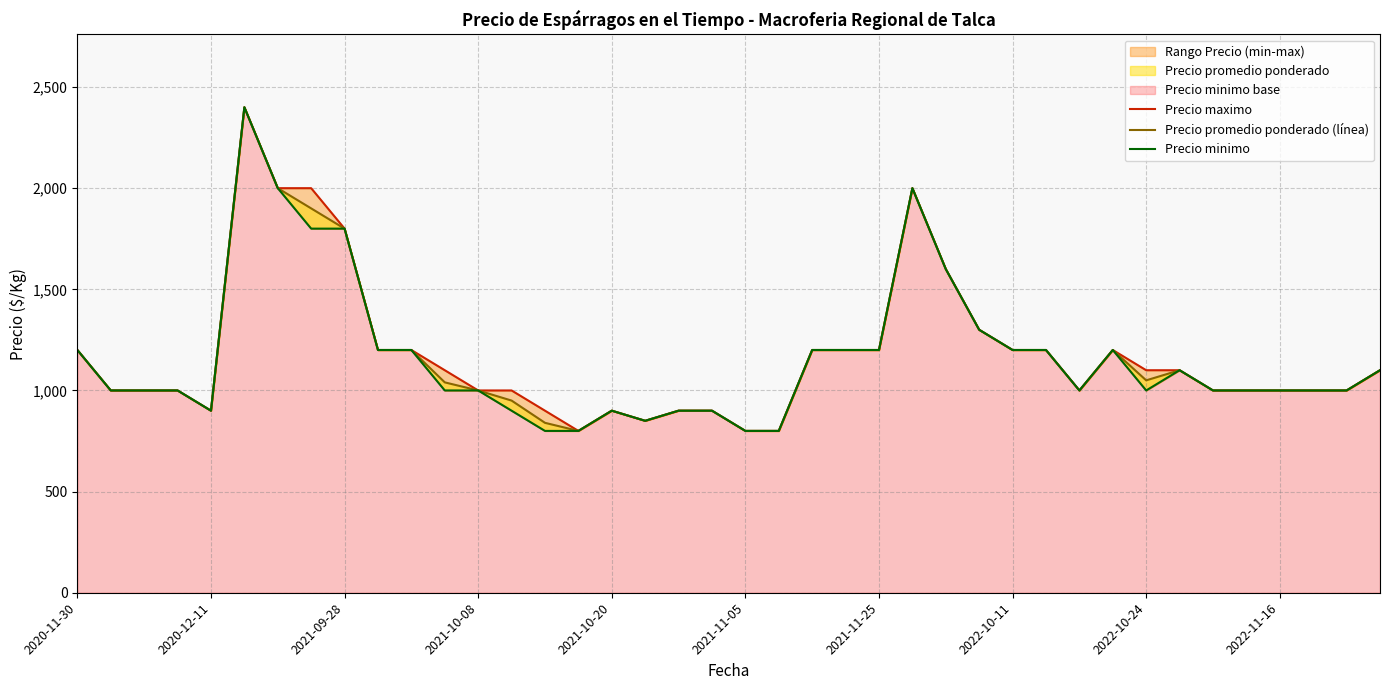

Does the chart display data point markers on the line(s)?

No